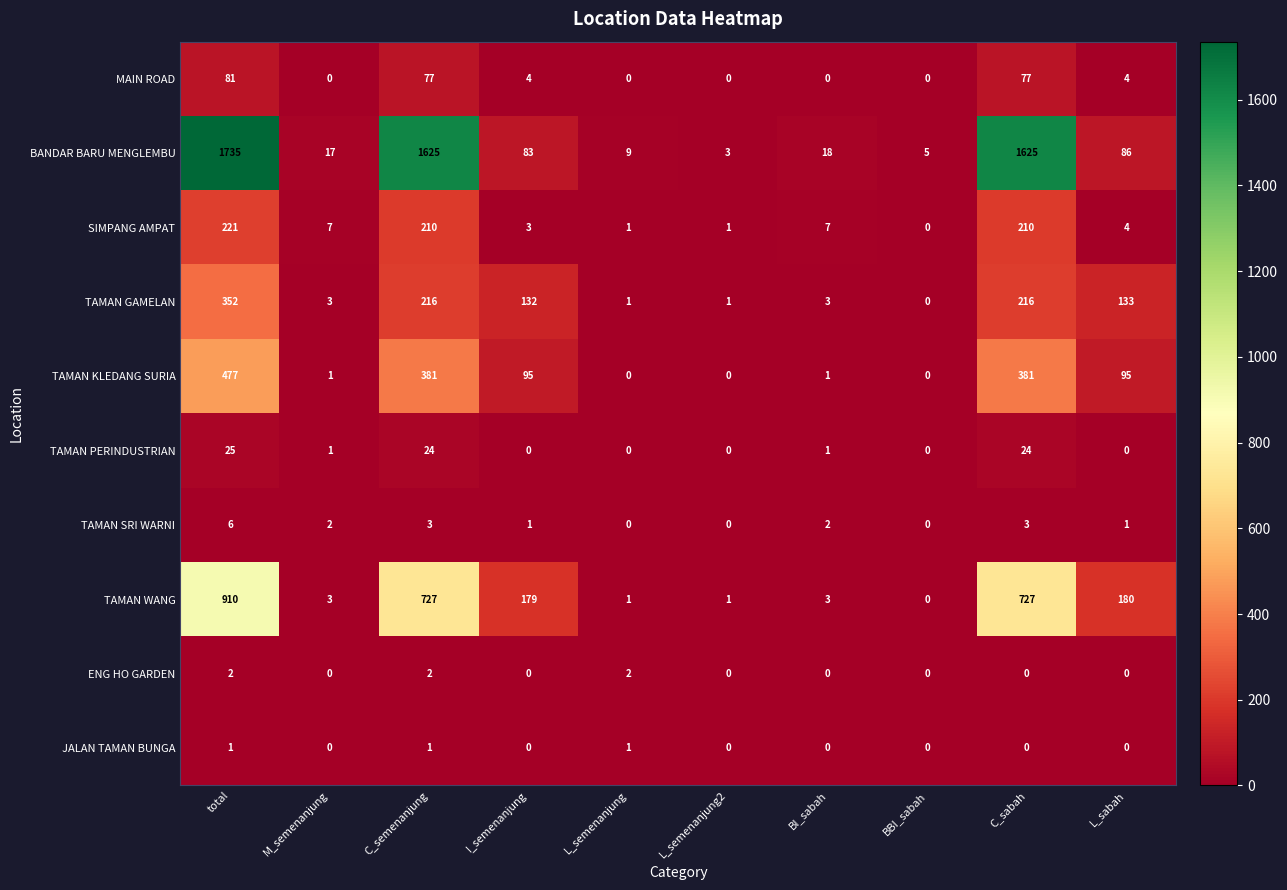

Rank the series by their maximum value, from highest to lowest.

BANDAR BARU MENGLEMBU, TAMAN WANG, TAMAN KLEDANG SURIA, TAMAN GAMELAN, SIMPANG AMPAT, MAIN ROAD, TAMAN PERINDUSTRIAN, TAMAN SRI WARNI, ENG HO GARDEN, JALAN TAMAN BUNGA